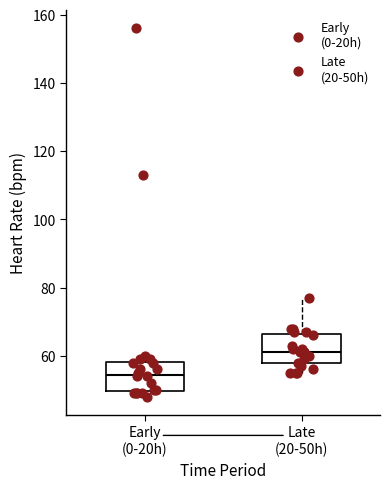

Reading left to right, transcribe this box plot: for each box, give where its median line is, the range the box spans, and where its two whiskers end, as read against the y-axis. The values are not printed on the chart, so give them approximately, as read against the axis.

Early (0-20h): median 54, box 50 to 58, whiskers 48 to 60
Late (20-50h): median 62, box 58 to 66, whiskers 56 to 78